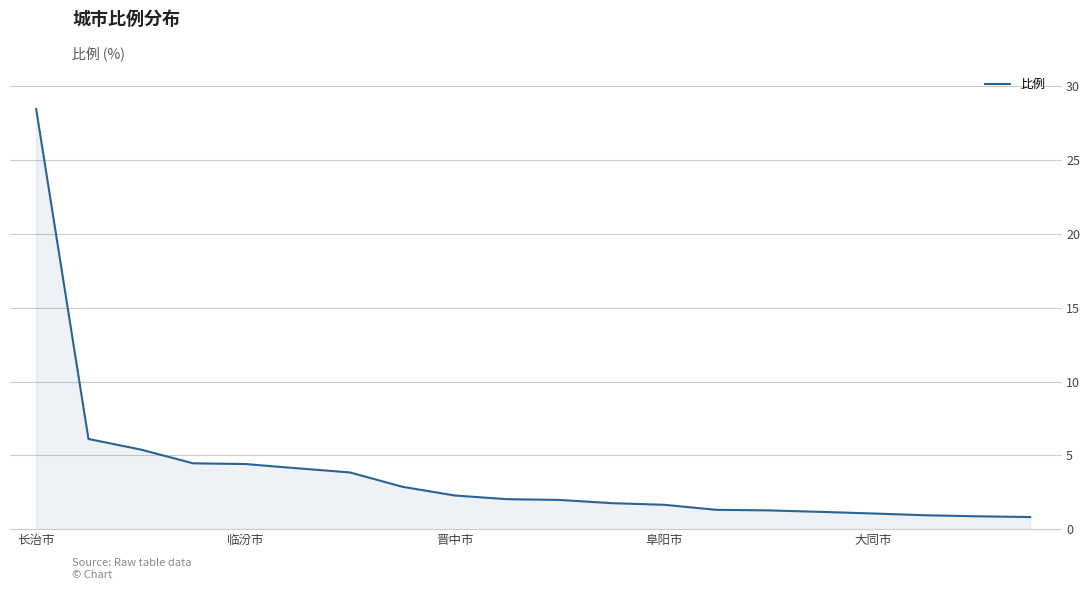

What is the difference between the maximum and minimum values?

27.6